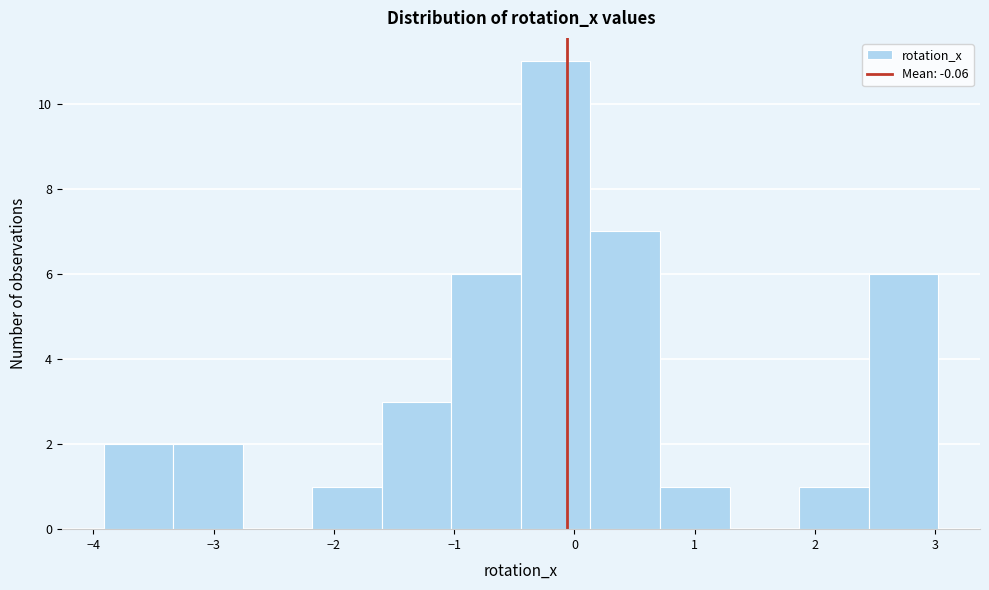

Reading left to right, list every bar in this chart as the range it spans on the x-axis followed by its height. Neither the bar edges nor the heights are printed on the chart, so give them approximately, as read against the axes.

-3.9 to -3.3: 2
-3.3 to -2.8: 2
-2.8 to -2.2: 0
-2.2 to -1.6: 1
-1.6 to -1.0: 3
-1.0 to -0.4: 6
-0.4 to 0.1: 11
0.1 to 0.7: 7
0.7 to 1.3: 1
1.3 to 1.9: 0
1.9 to 2.4: 1
2.4 to 3.0: 6